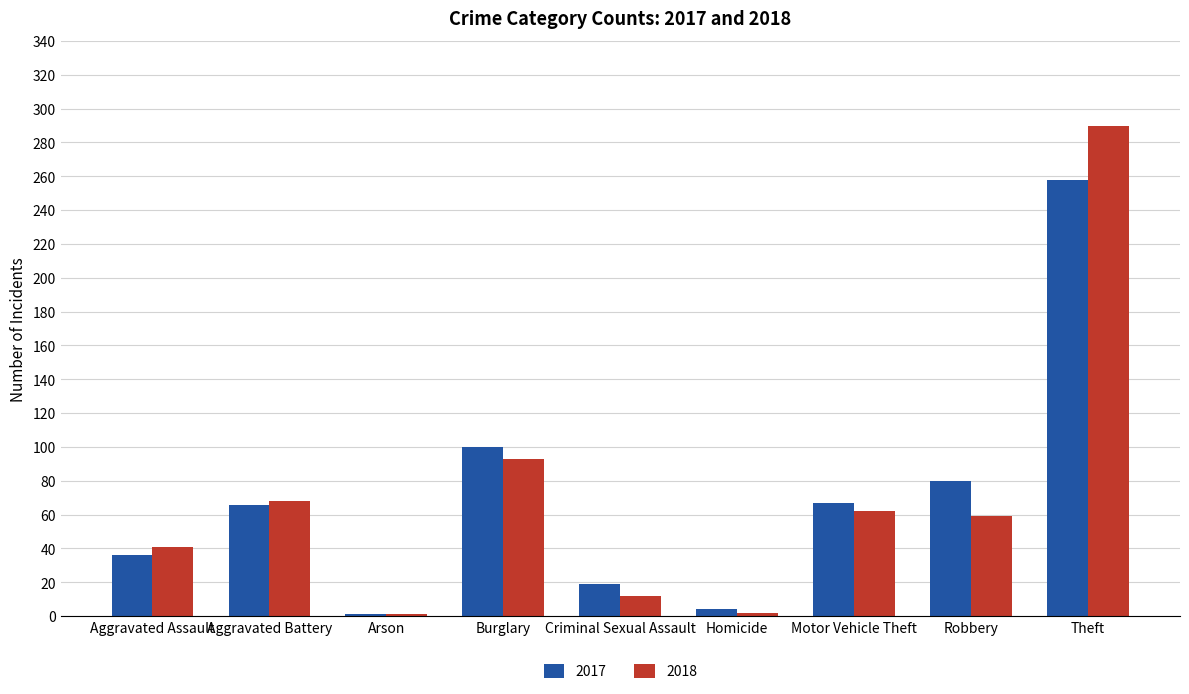

Which category has the highest value in the 2018 series?

Theft